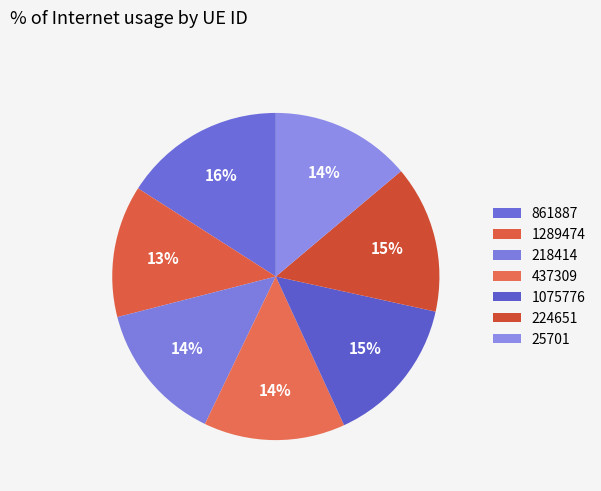

Is it true that 224651 is 15% of the pie?

True